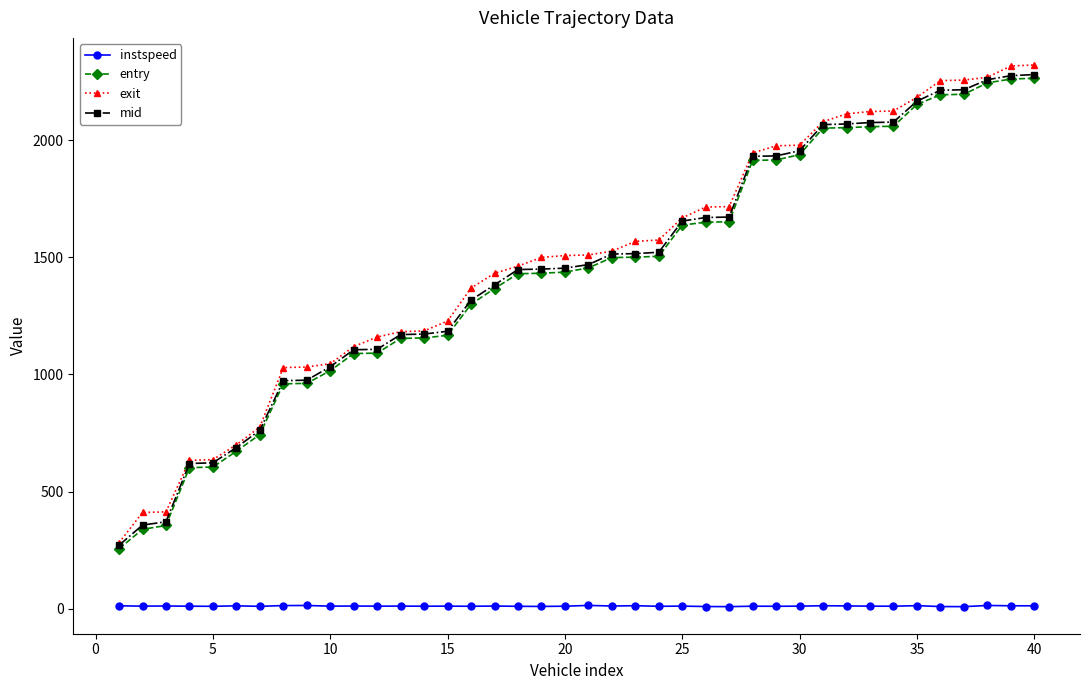

True or false: instspeed and exit intersect in this chart.

False